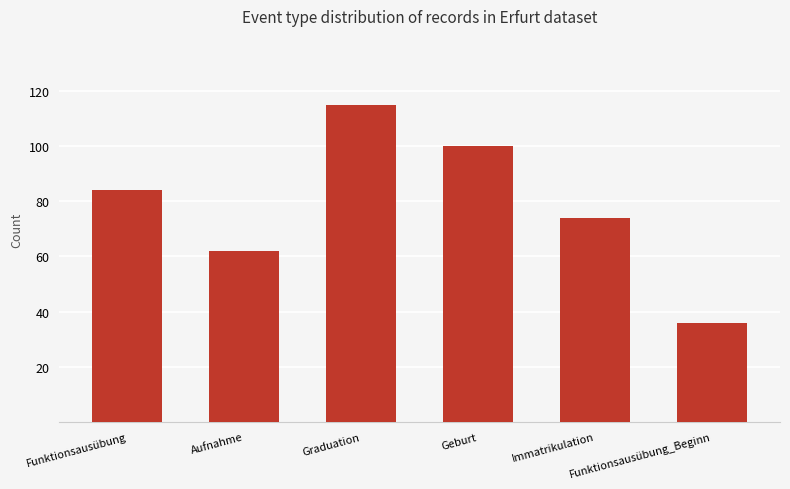

At which category does the chart reach its minimum across all series?

Funktionsausübung_Beginn